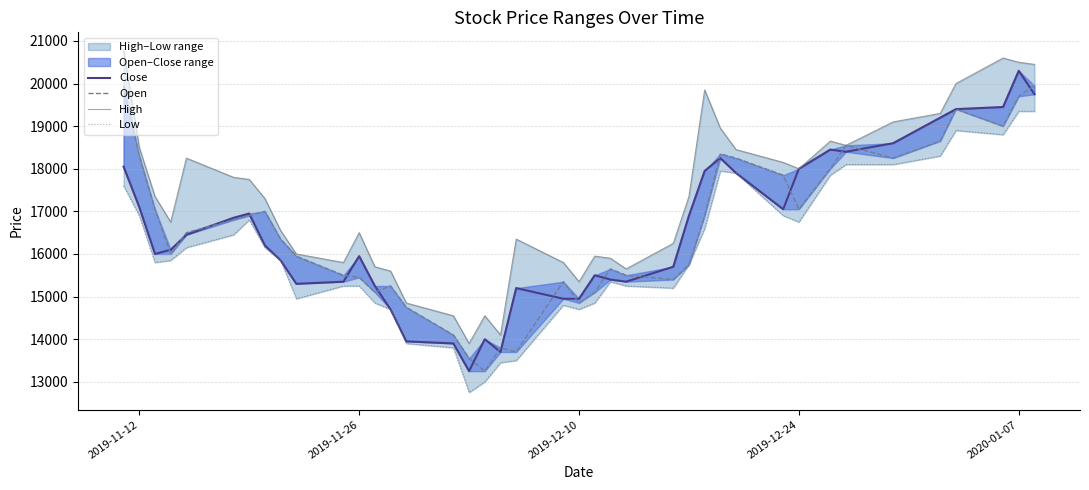

What is the value of the Close point at the 36th from the left?

19200